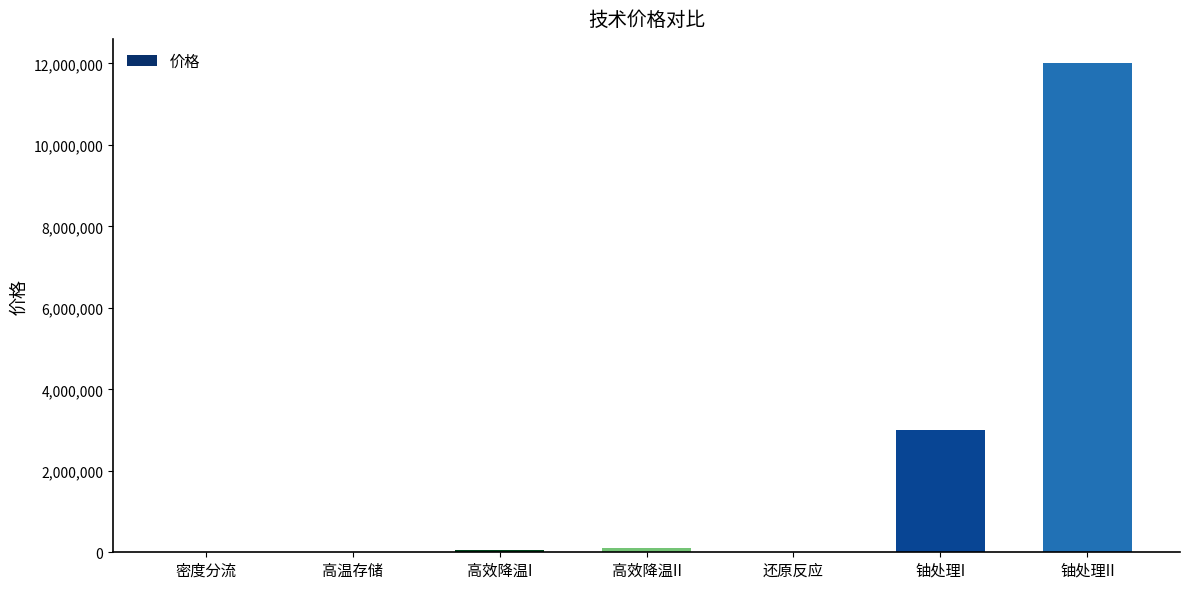

What is the sum of the values at 高效降温I and 铀处理II?

12050000